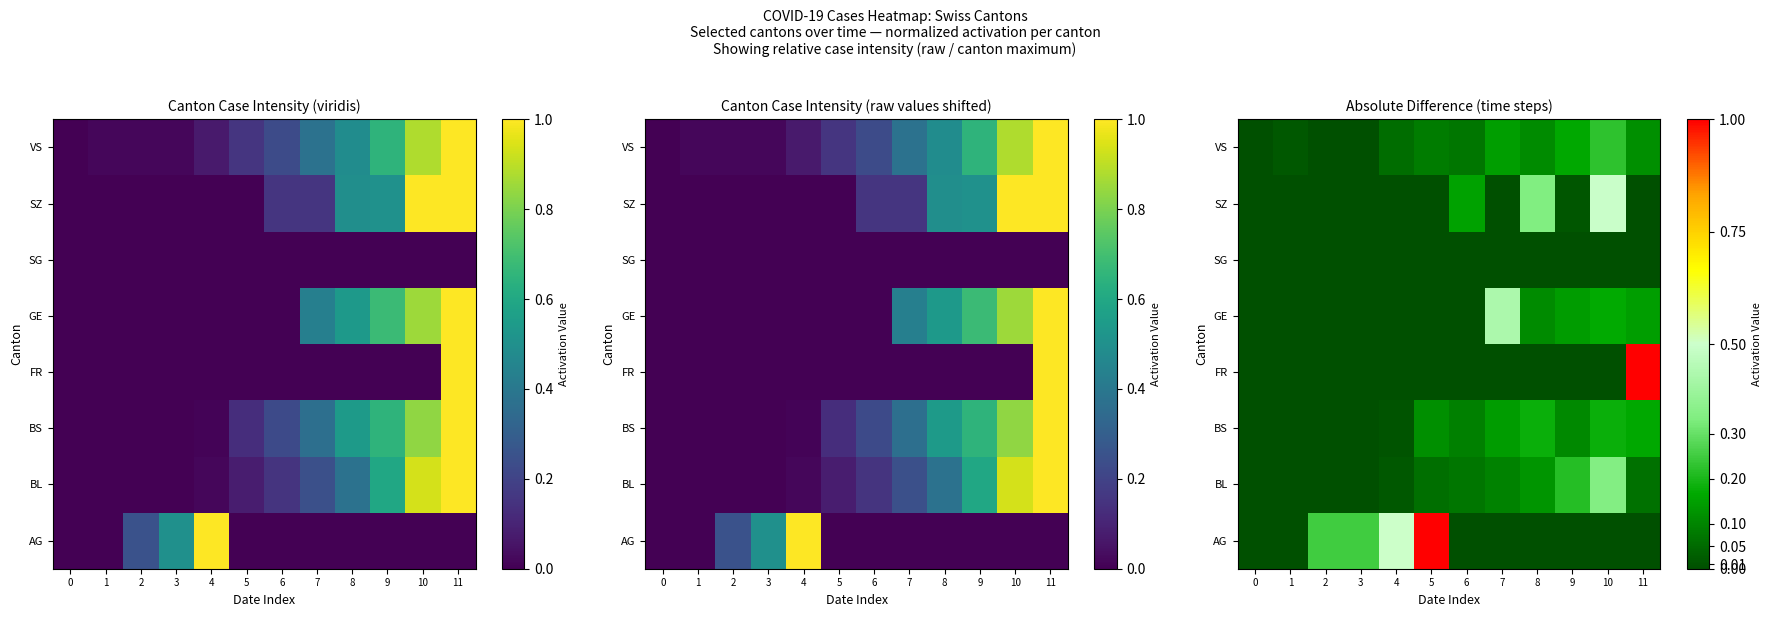

Which has a higher value, 3 or 2?

3